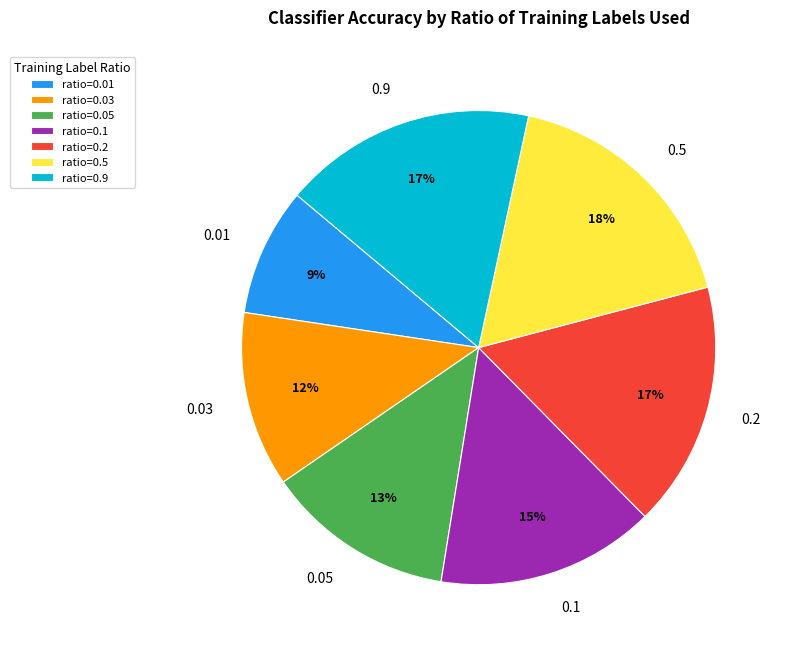

What is the ratio of the value at 0.2 to the value at 0.01?

1.9